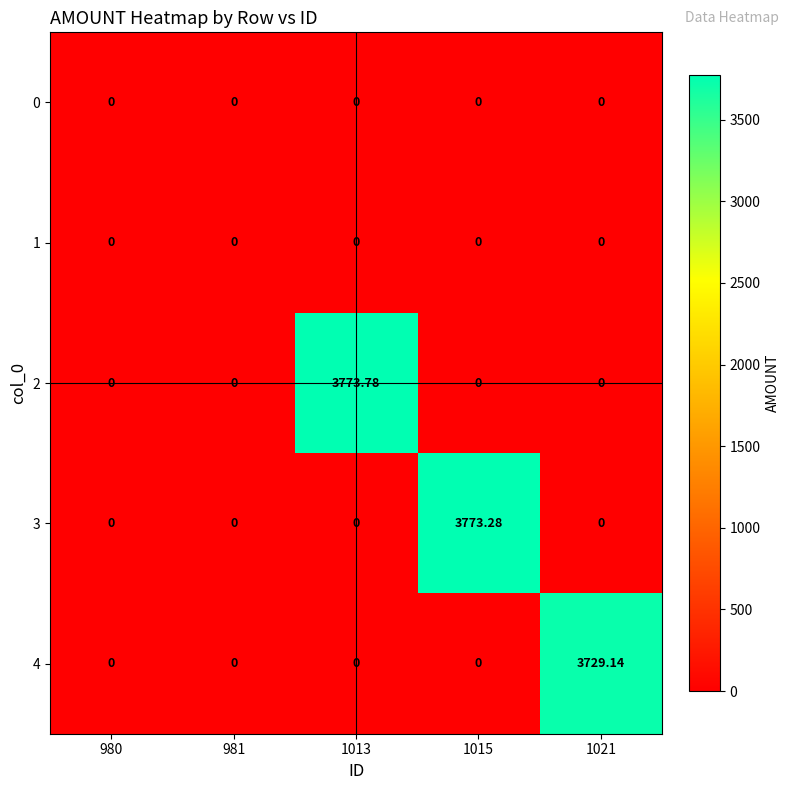

Reading left to right, what are all the values shown in this chart?

0: 980=0.0	981=0.0	1013=0.0	1015=0.0	1021=0.0
1: 980=0.0	981=0.0	1013=0.0	1015=0.0	1021=0.0
2: 980=0.0	981=0.0	1013=3773.8	1015=0.0	1021=0.0
3: 980=0.0	981=0.0	1013=0.0	1015=3773.3	1021=0.0
4: 980=0.0	981=0.0	1013=0.0	1015=0.0	1021=3729.1